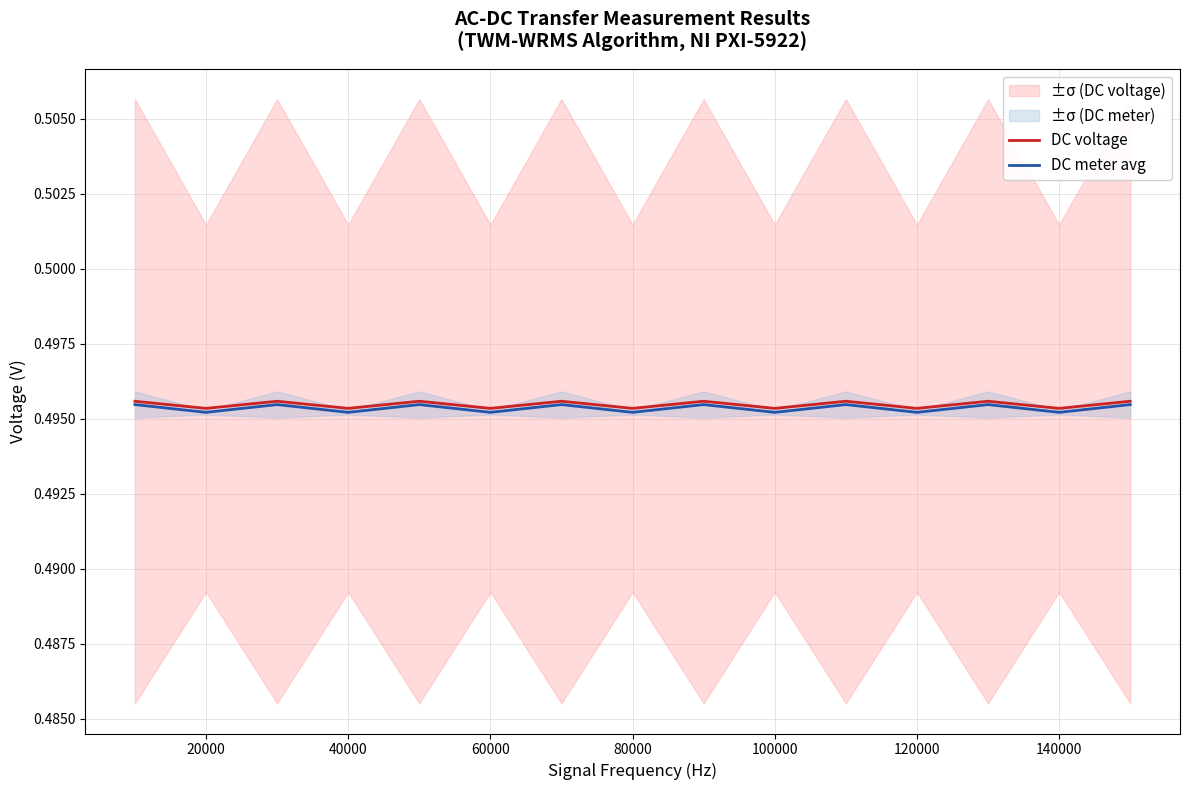

What is the greatest value displayed?

0.5